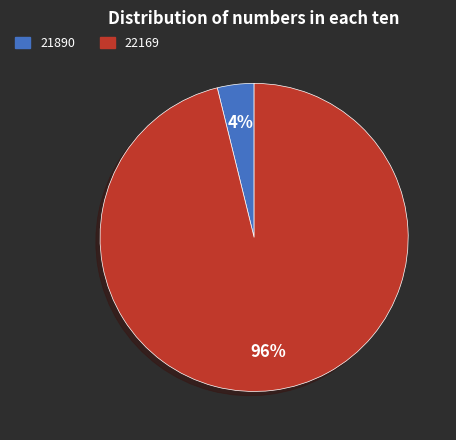

Combined, do 22169 and 21890 account for over 50%?

Yes